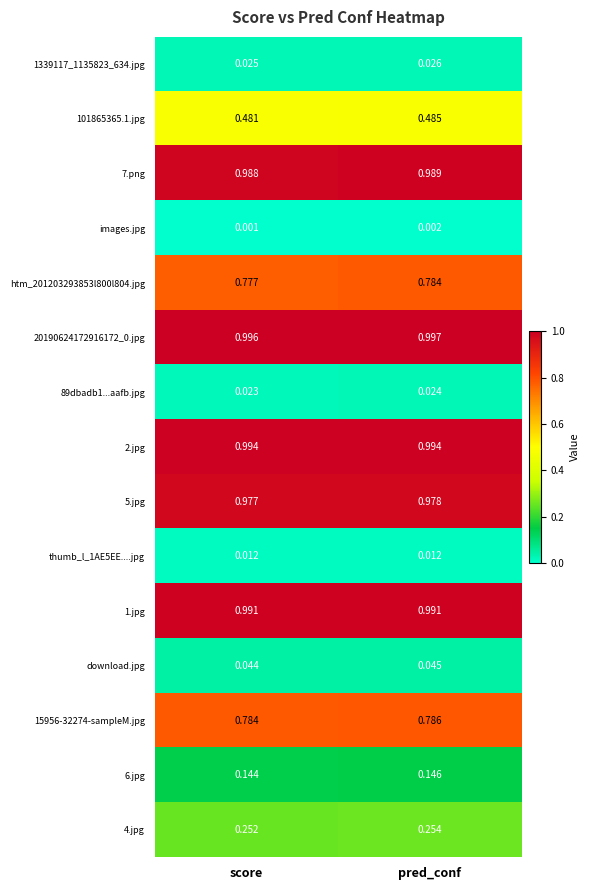

At which label is 4.jpg closest to 0?

score